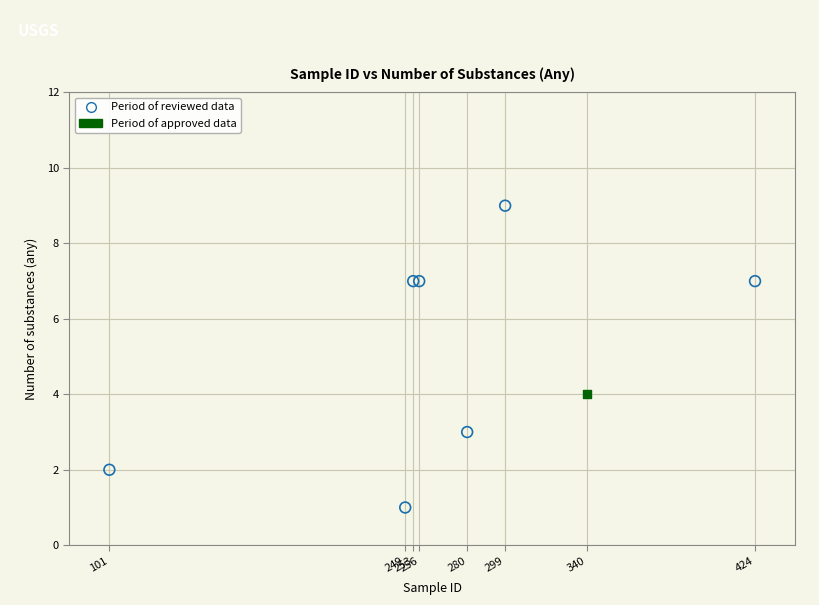

What are all the series names shown in the legend?

Period of reviewed data, Period of approved data